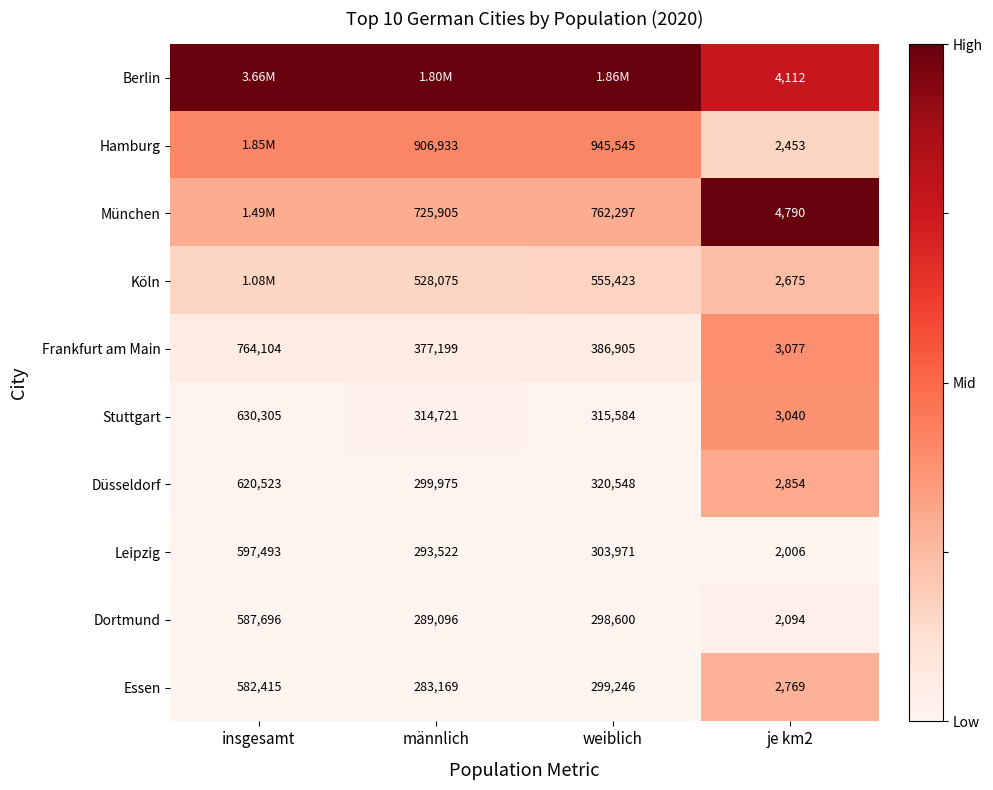

Where is Frankfurt am Main nearest to the value 383590?

weiblich